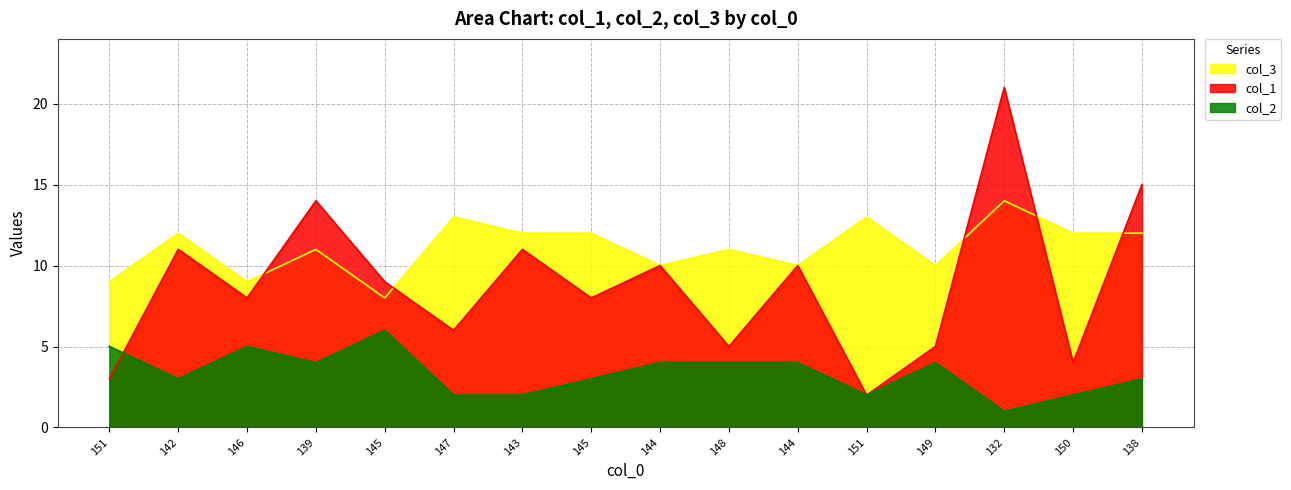

Rank the series by their maximum value, from lowest to highest.

col_2, col_3, col_1